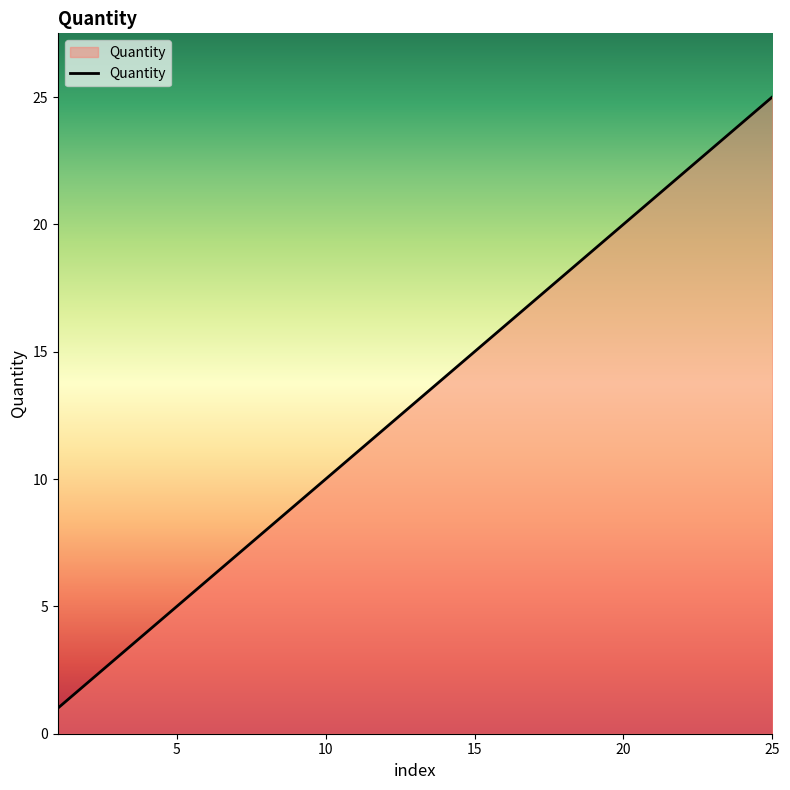

What is the greatest value displayed?

25